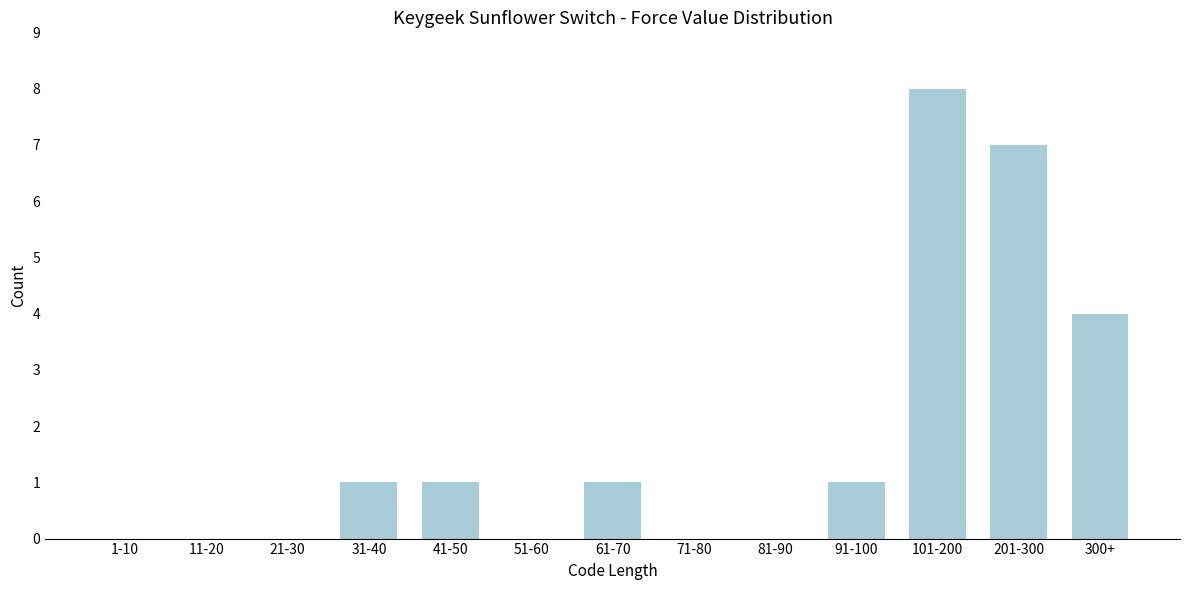

Reading right to left, extract all data points from this chart.

300+=4	201-300=7	101-200=8	91-100=1	81-90=0	71-80=0	61-70=1	51-60=0	41-50=1	31-40=1	21-30=0	11-20=0	1-10=0